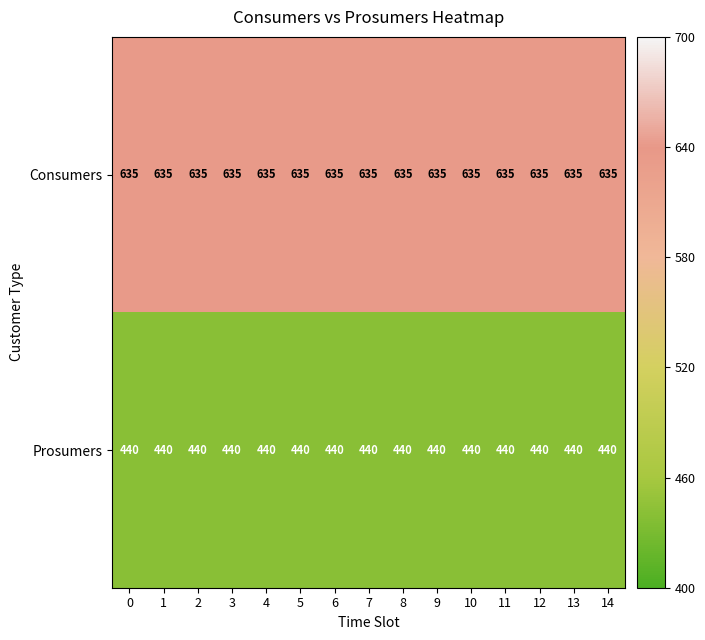

What is the spread (max minus min) of values at 5?

195